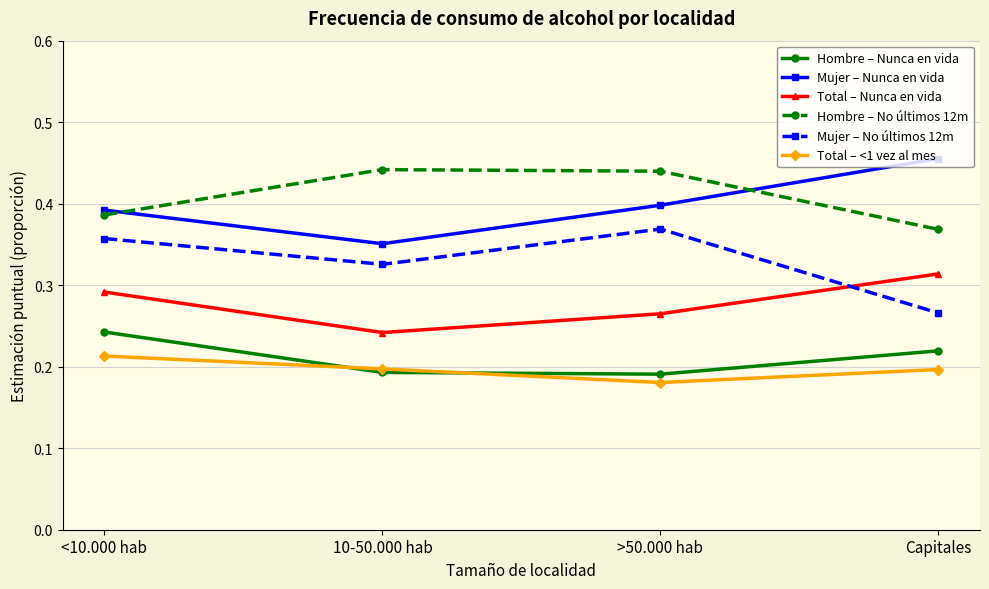

The value of Mujer – No últimos 12m at <10.000 hab is 0.2. True or false?

False